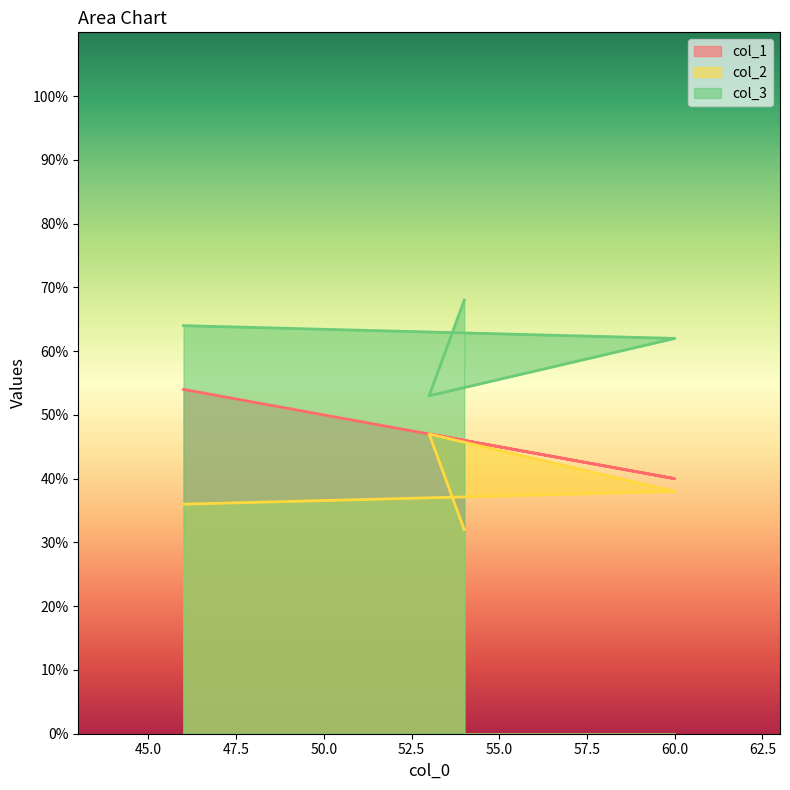

What is the difference between the maximum and minimum values in the col_3 series?

15